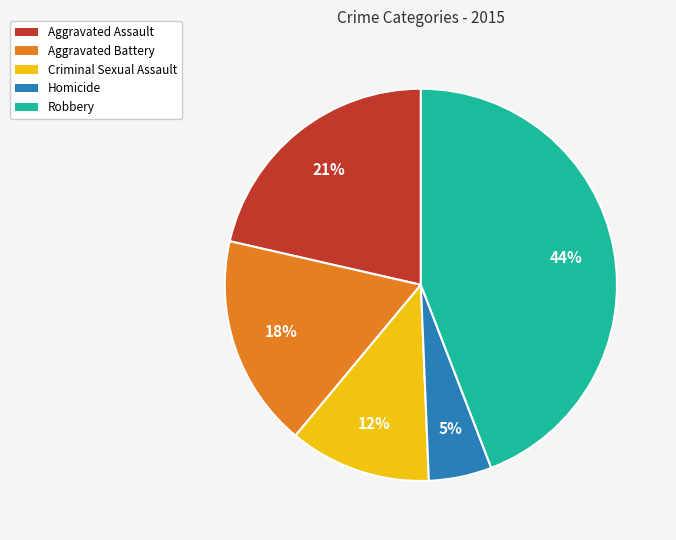

Is the sum of Criminal Sexual Assault and Aggravated Assault greater than half?

No